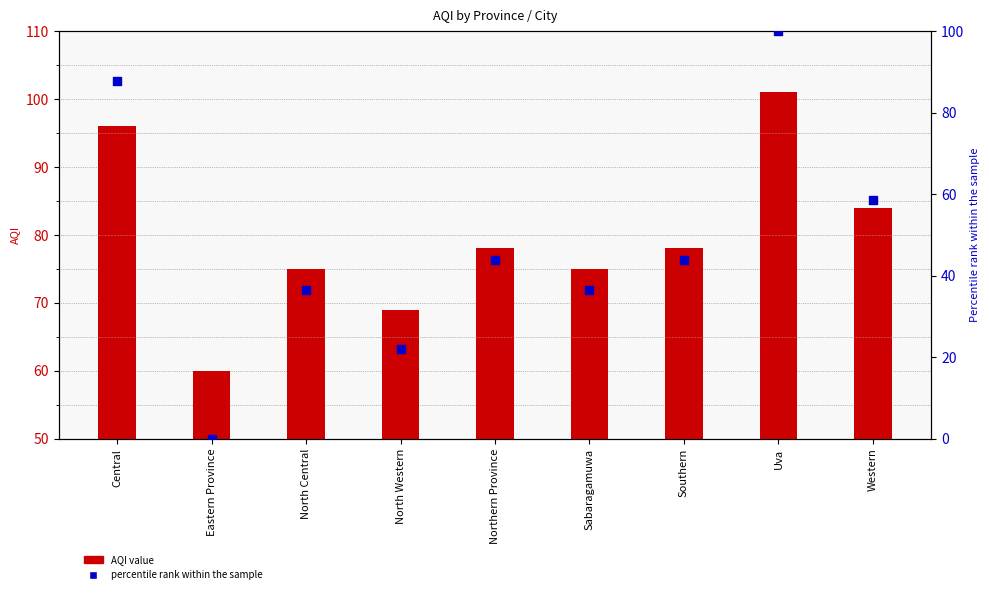

At how many categories does at least one series exceed 63?

8